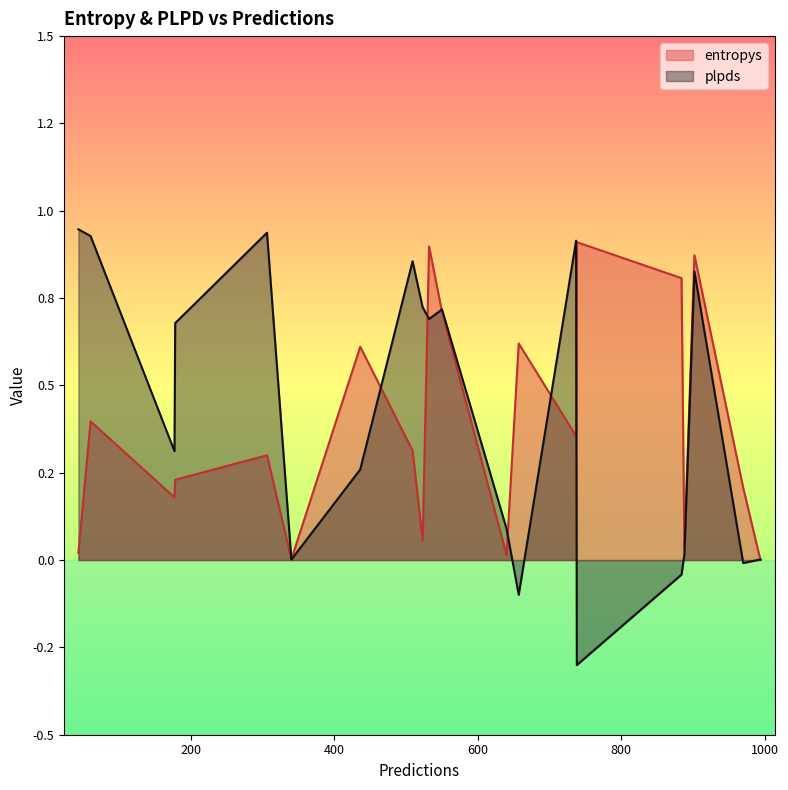

What is the difference between the maximum and minimum values in the entropys series?

0.9